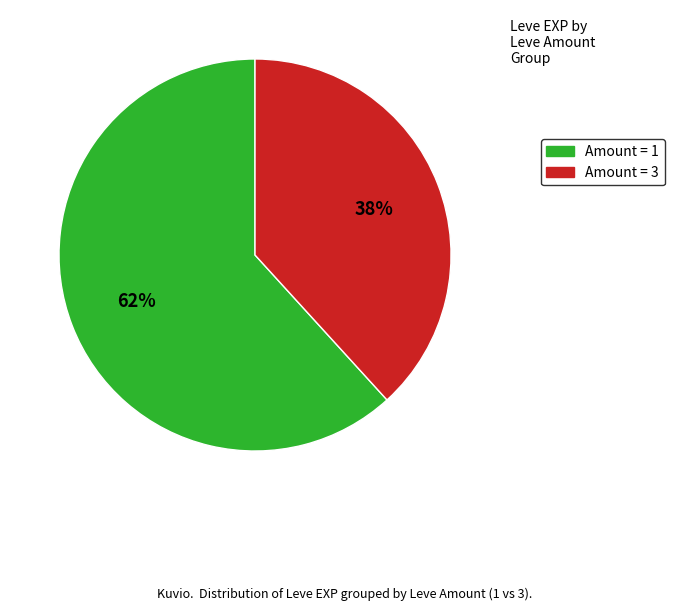

Count the number of slices in the pie.

2